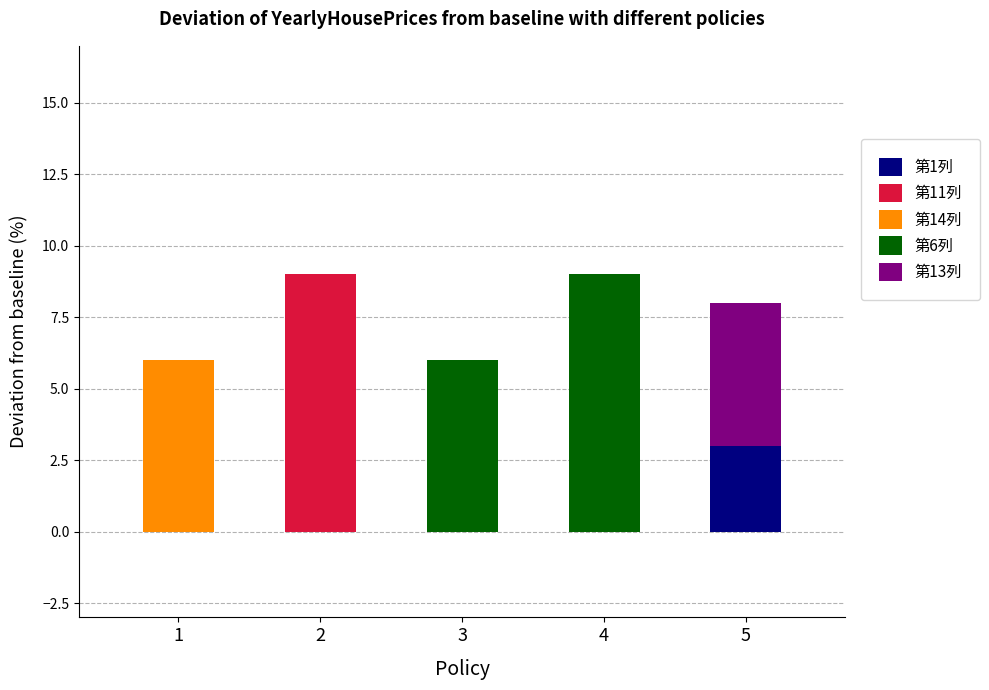

True or false: 第14列 has a value of -2 at 13.

False